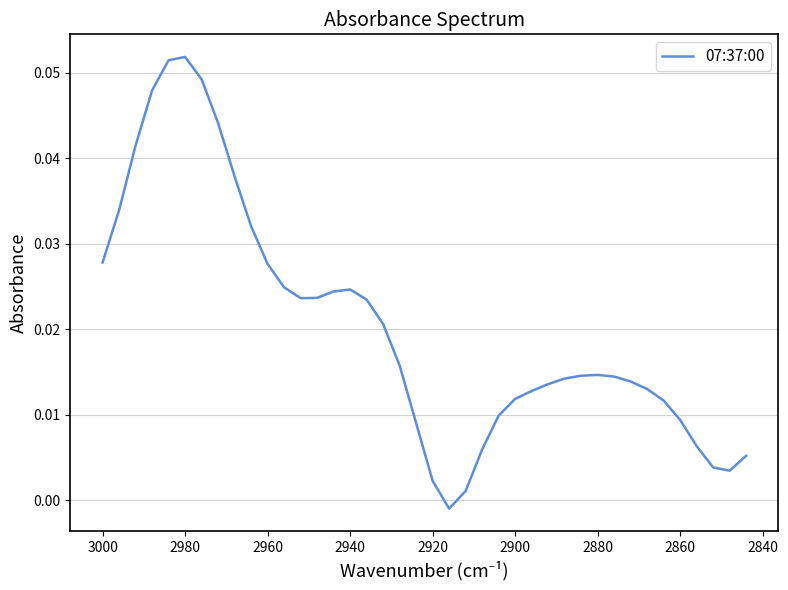

How many interior local valleys (lower than both neighbors) does the data have?

3